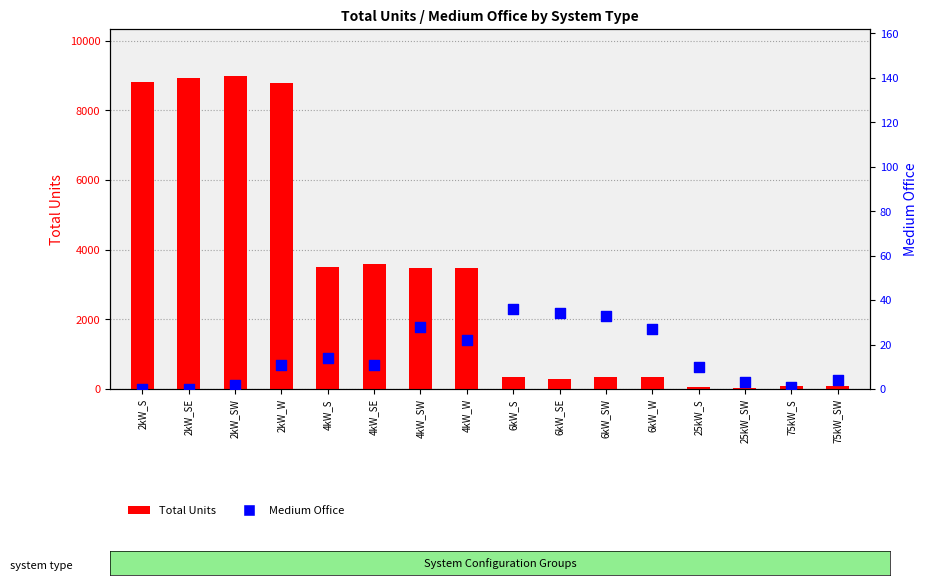

Which series contains the lowest Y value?

Medium Office